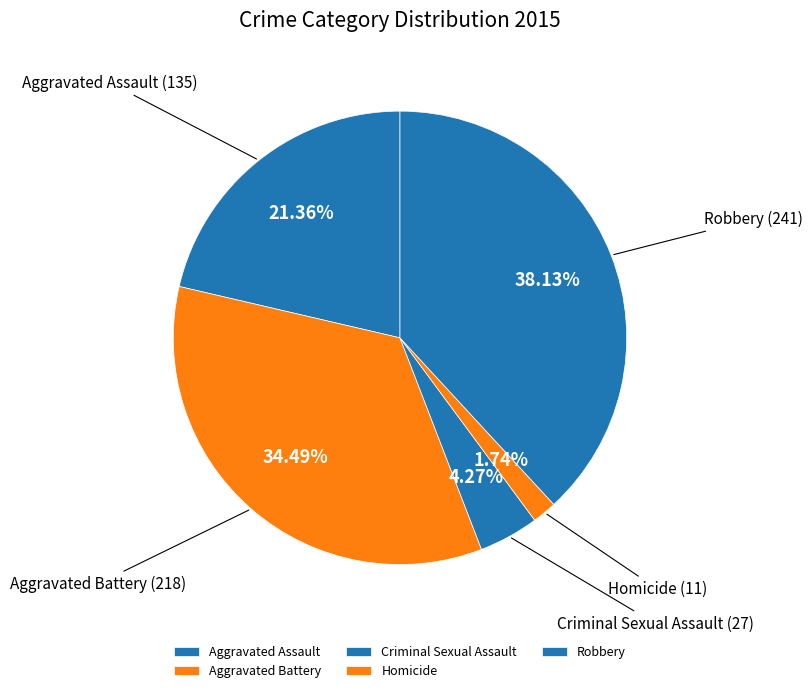

Which has a higher value, Robbery or Aggravated Assault?

Robbery